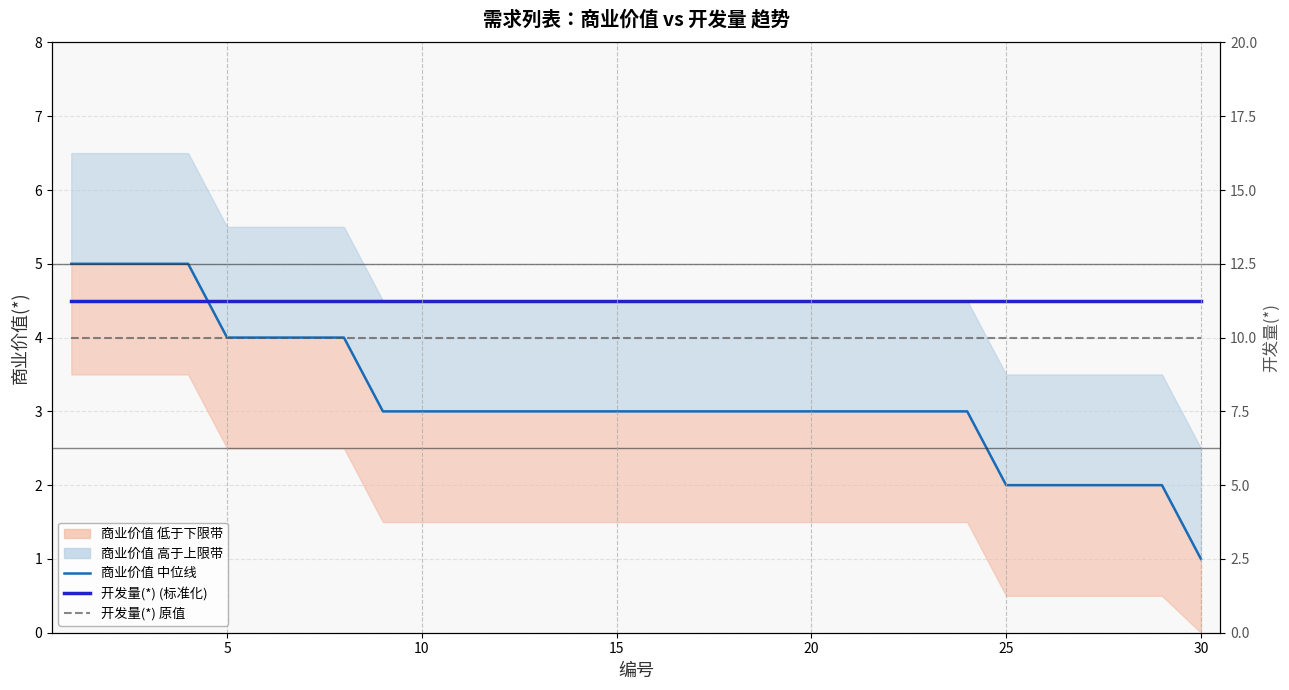

What is the highest value of the 商业价值 中位线 series?

5.0